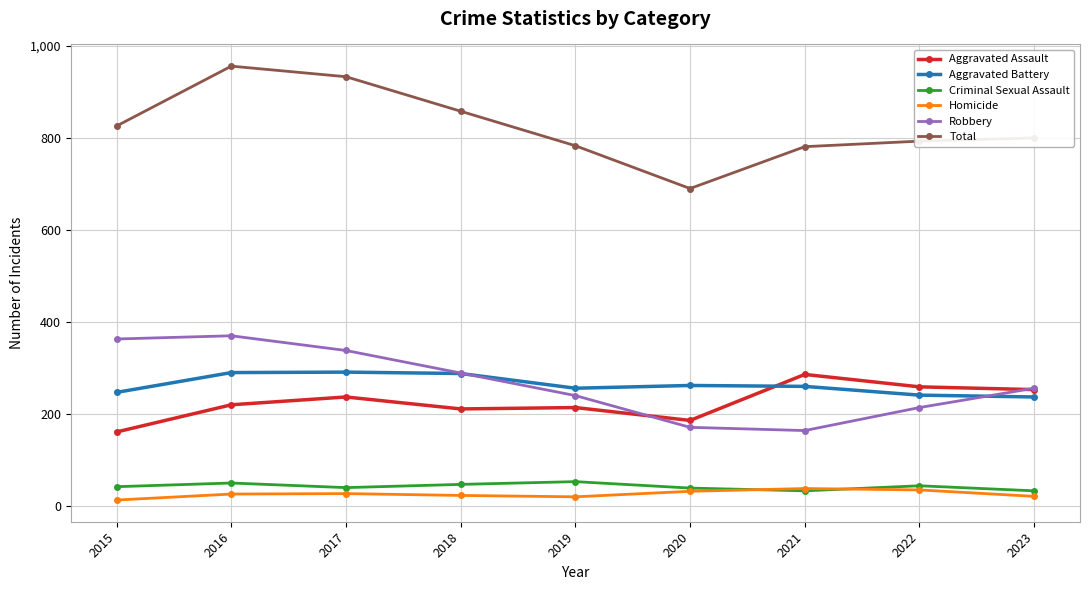

At which category does Total reach its first local peak?

2016